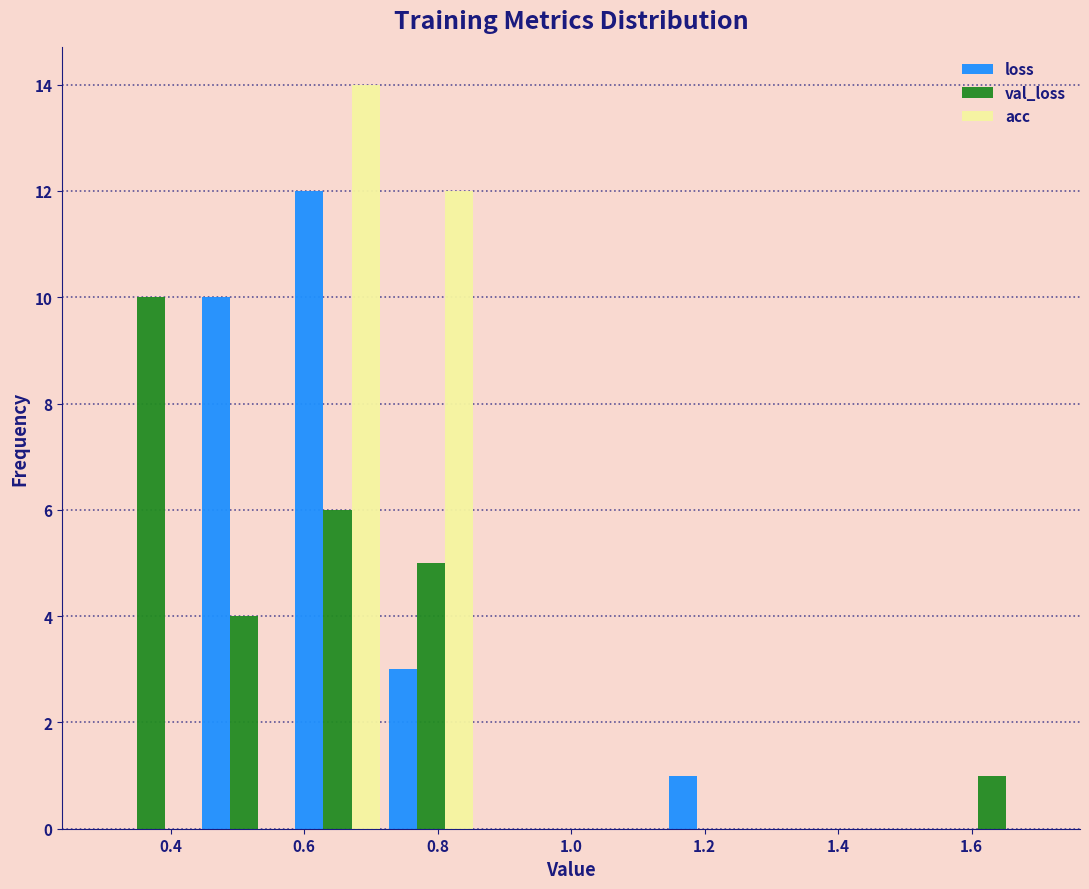

Reading left to right, list every range on the x-axis with the height of the bar of each series over it. The values are not printed on the chart, so give them approximately, as read against the axis.

0.30 to 0.44: loss=0	val_loss=10	acc=0
0.44 to 0.58: loss=10	val_loss=4	acc=0
0.58 to 0.72: loss=12	val_loss=6	acc=14
0.72 to 0.86: loss=3	val_loss=5	acc=12
0.86 to 1.00: loss=0	val_loss=0	acc=0
1.00 to 1.14: loss=0	val_loss=0	acc=0
1.14 to 1.28: loss=1	val_loss=0	acc=0
1.28 to 1.42: loss=0	val_loss=0	acc=0
1.42 to 1.56: loss=0	val_loss=0	acc=0
1.56 to 1.70: loss=0	val_loss=1	acc=0